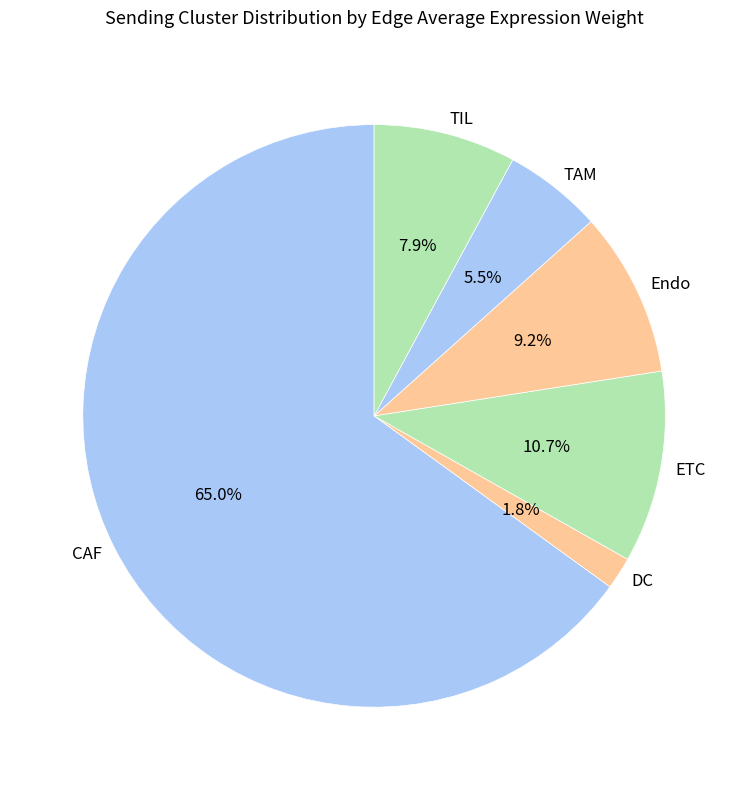

Count the number of slices in the pie.

6